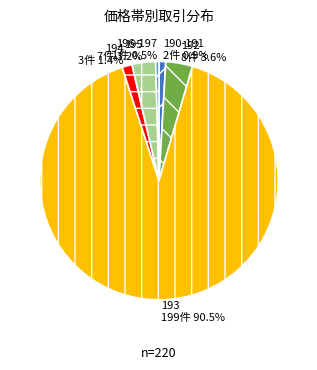

How many slices are in this pie chart?

6